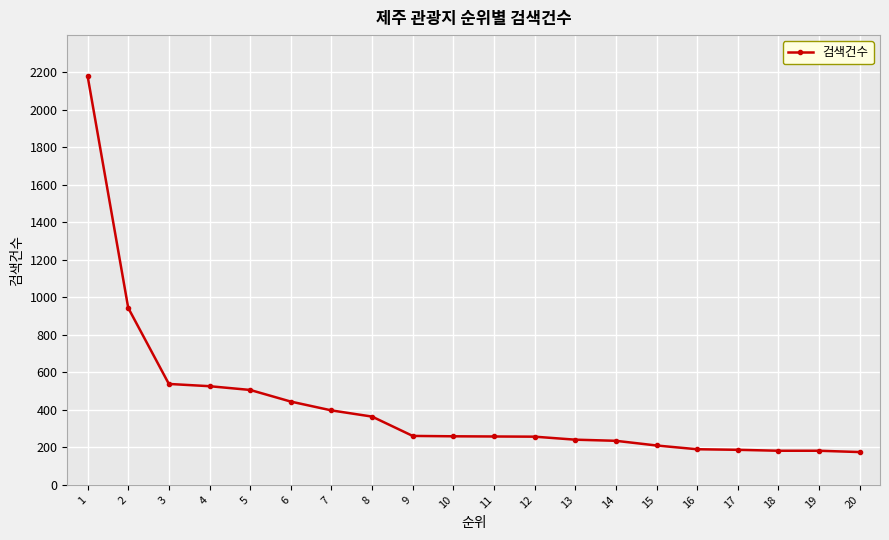

What is the difference between the maximum and minimum values?

2004